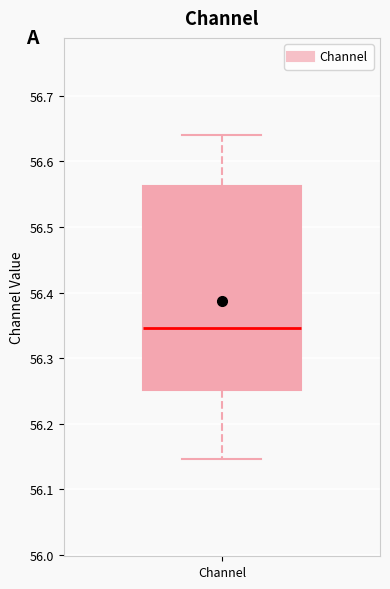

Transcribe this box plot: give where the median line is, the range the box spans, and where the two whiskers end, as read against the y-axis. The values are not printed on the chart, so give them approximately, as read against the axis.

median 56.35, box 56.25 to 56.56, whiskers 56.15 to 56.64